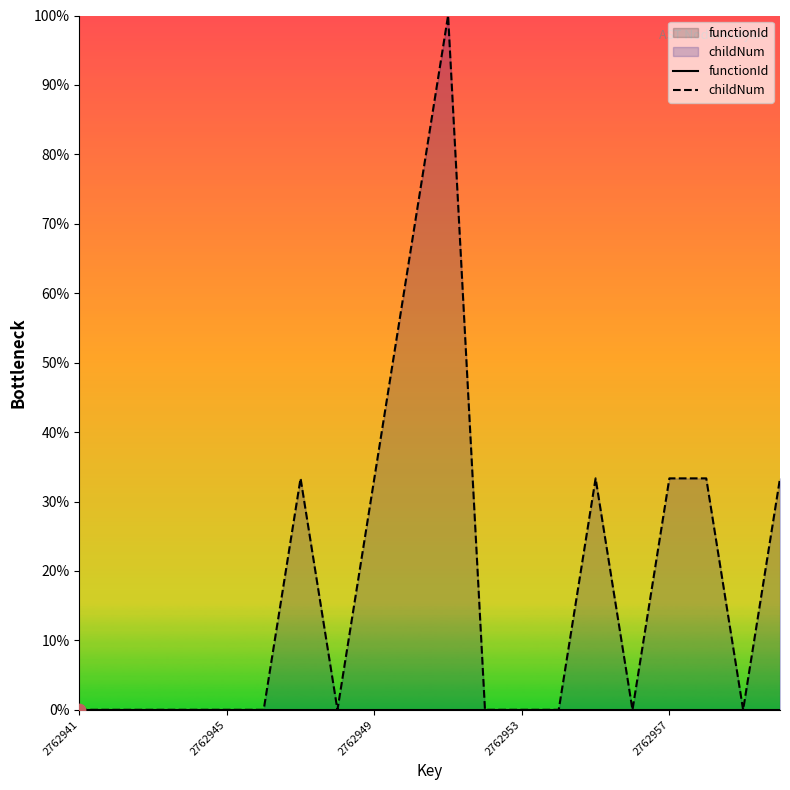

Is the value of childNum at 5 greater than the value of functionId at 17?

No